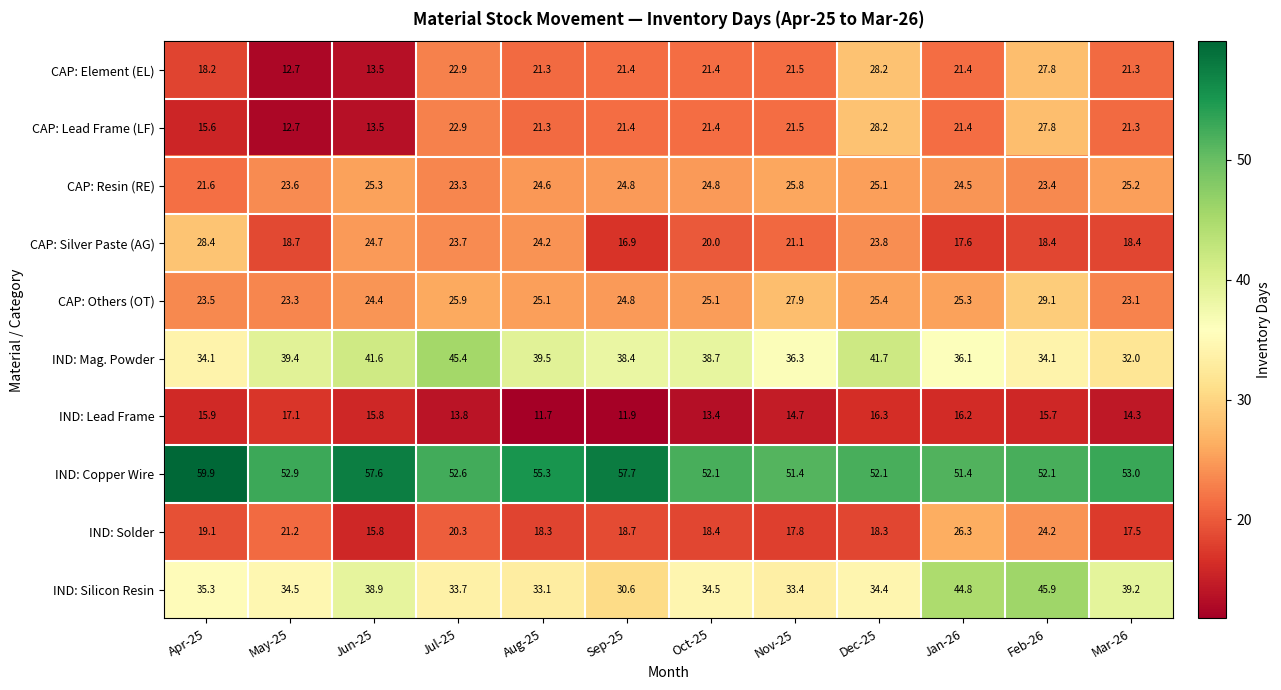

Which category has the highest value in the IND: Mag. Powder series?

Jul-25